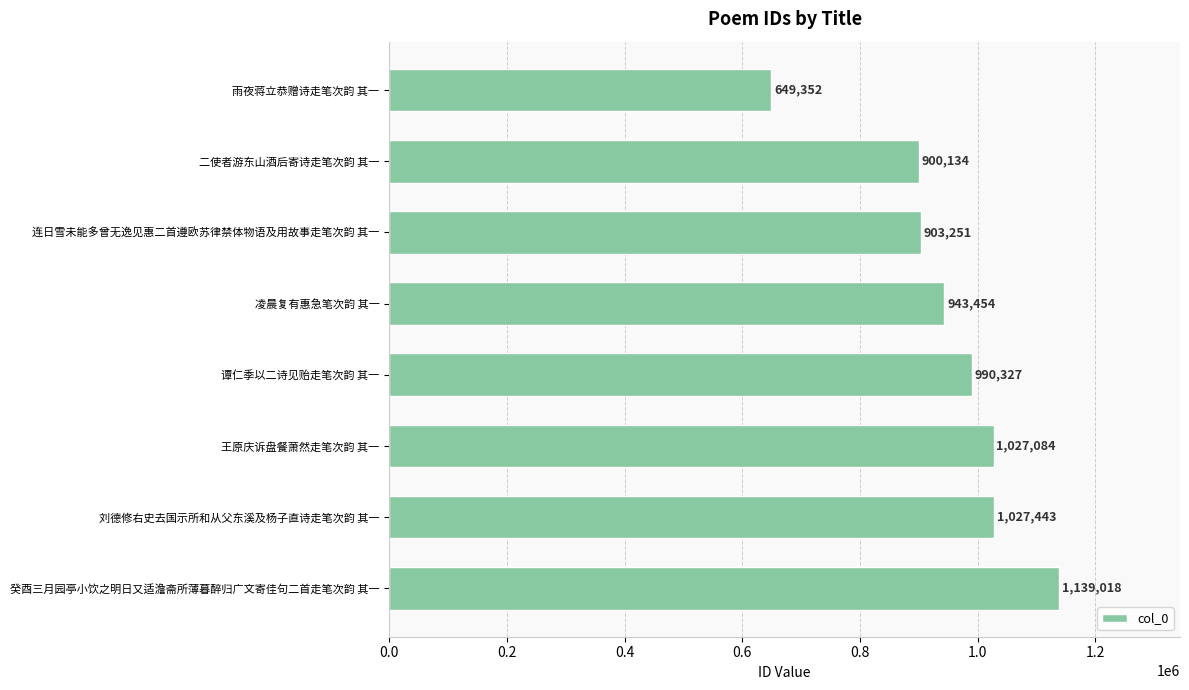

The chart shows a value of 1139018 at 癸酉三月园亭小饮之明日又适澹斋所薄暮醉归广文寄佳句二首走笔次韵 其一. True or false?

True